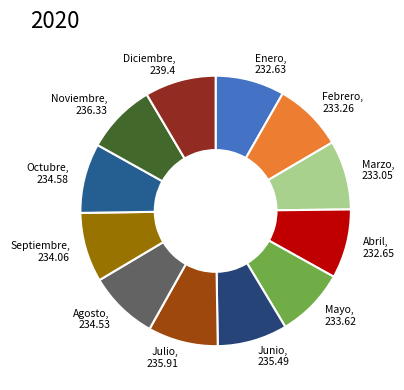

Do Diciembre and Agosto together represent more than half of the pie?

No